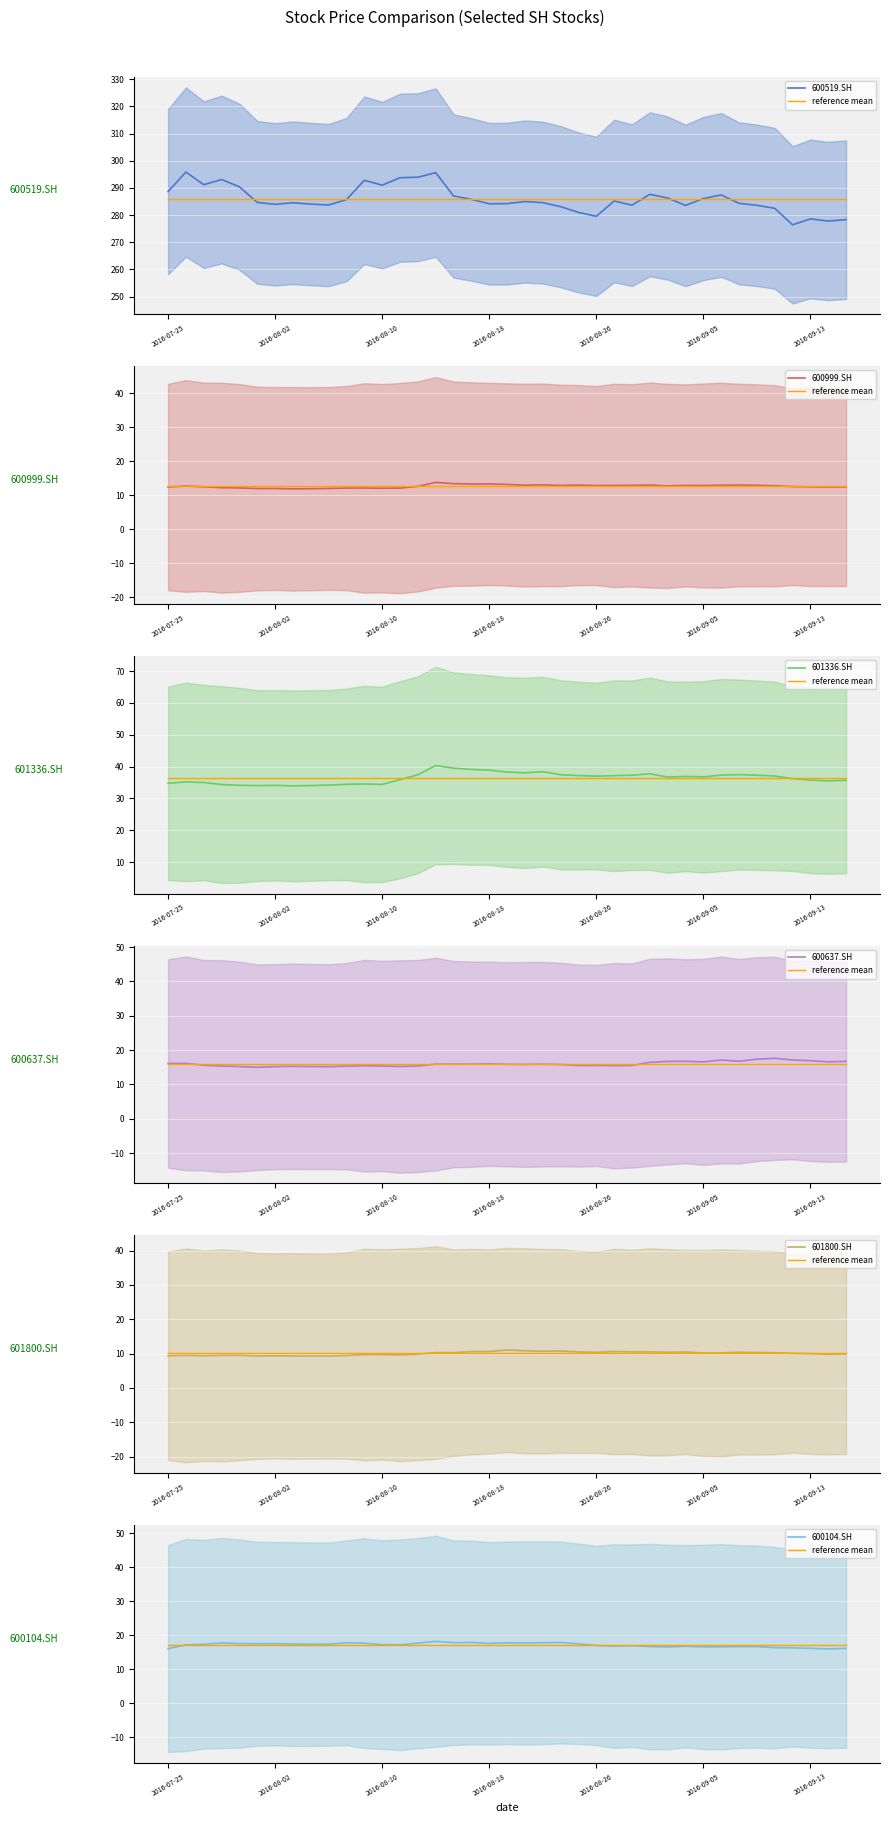

Which category has the highest value across all series?

2016-07-26